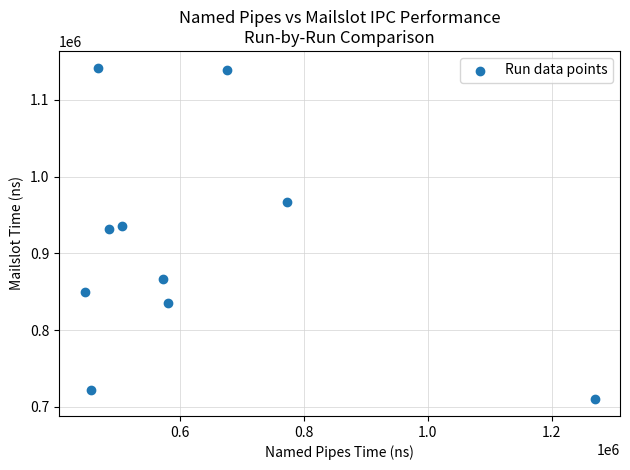

What is the average Y value?

909970